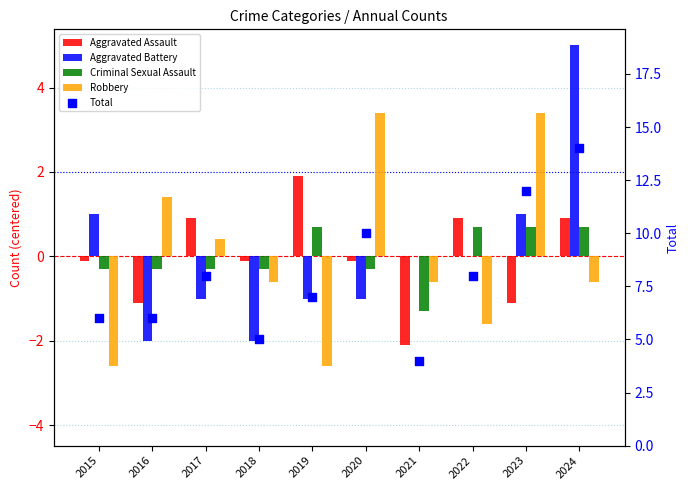

What are all the series names shown in the legend?

Aggravated Assault, Aggravated Battery, Criminal Sexual Assault, Robbery, Total